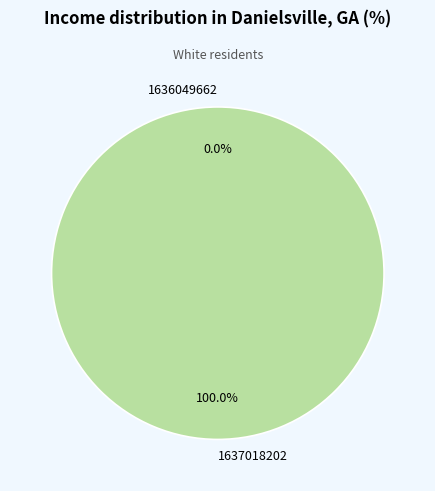

What is the change in value from 1636049662 to 1637018202?

+1